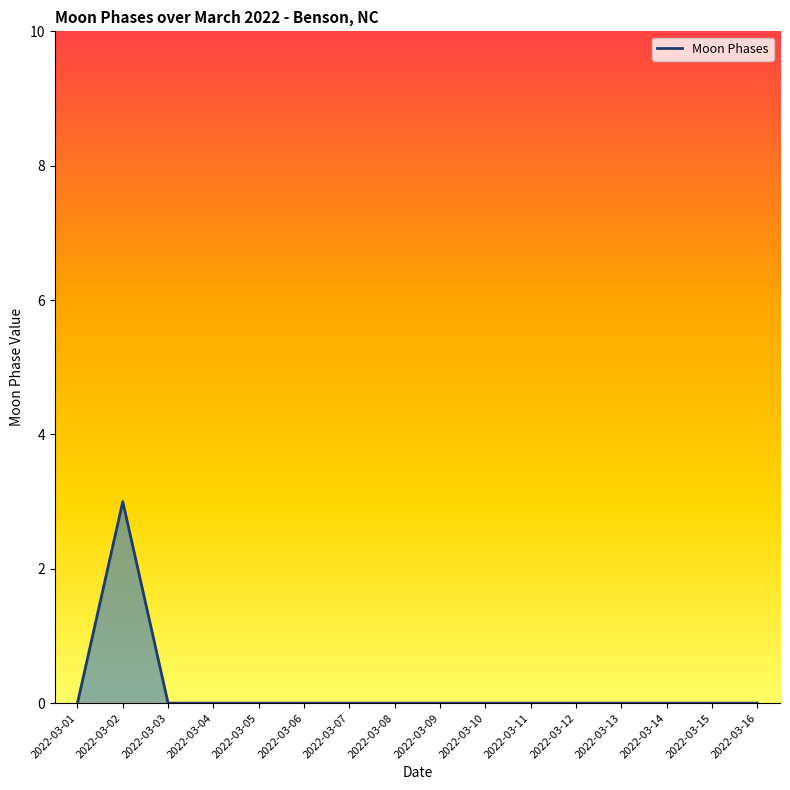

What is the change in value from 2022-03-02 to 2022-03-06?

-3